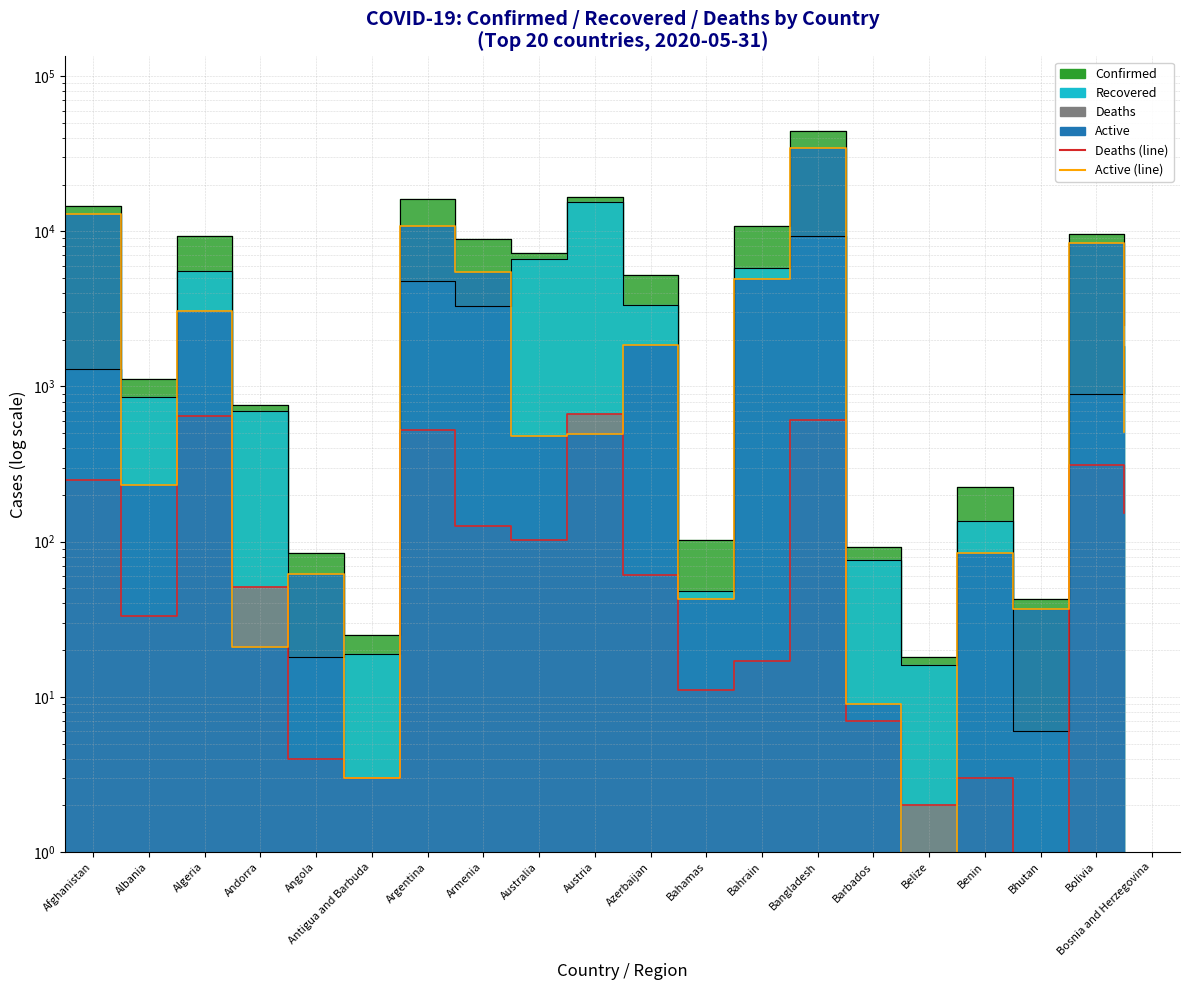

True or false: Active (line) has a value of 9 at Barbados.

True